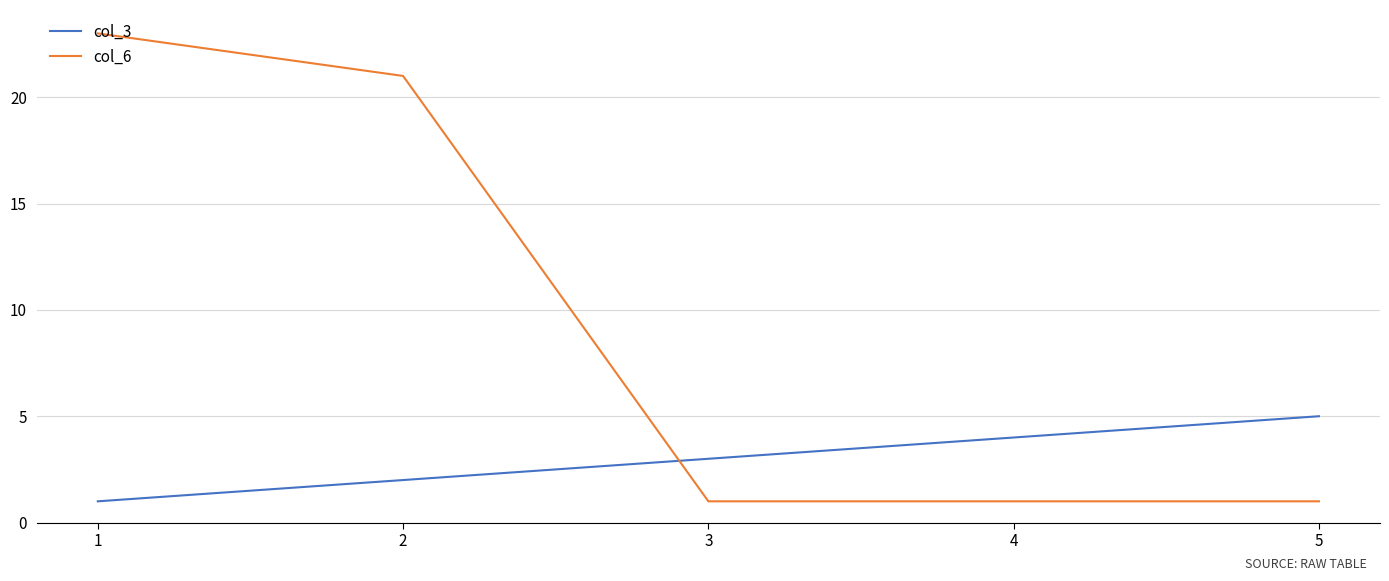

The col_6 series shows 23 at 1. True or false?

True